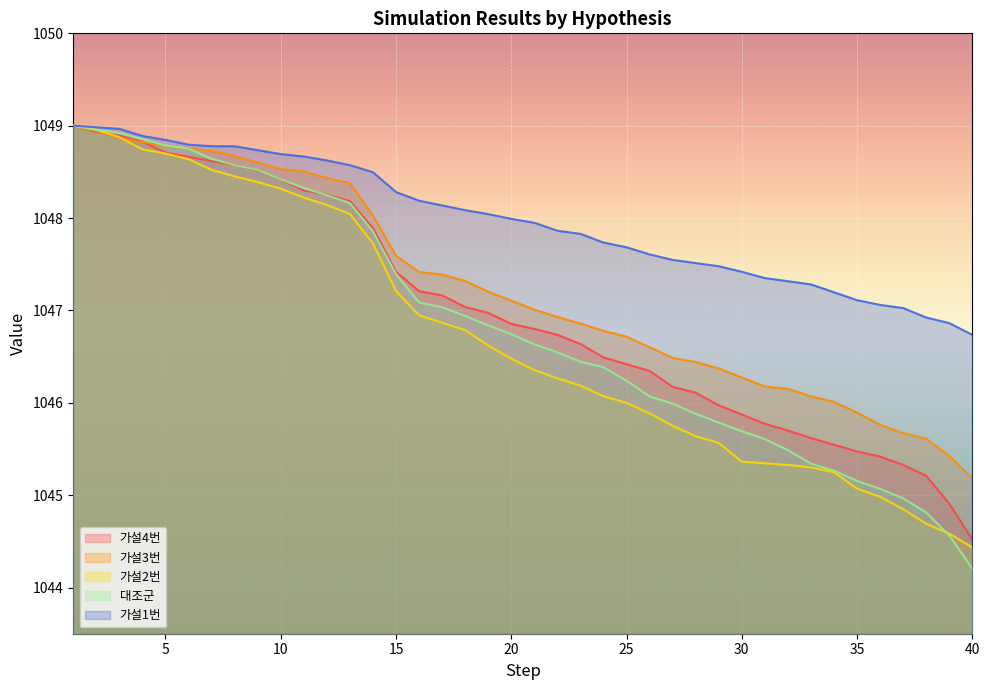

Which series ends up on top after the final intersection of 대조군 and 가설3번?

가설3번